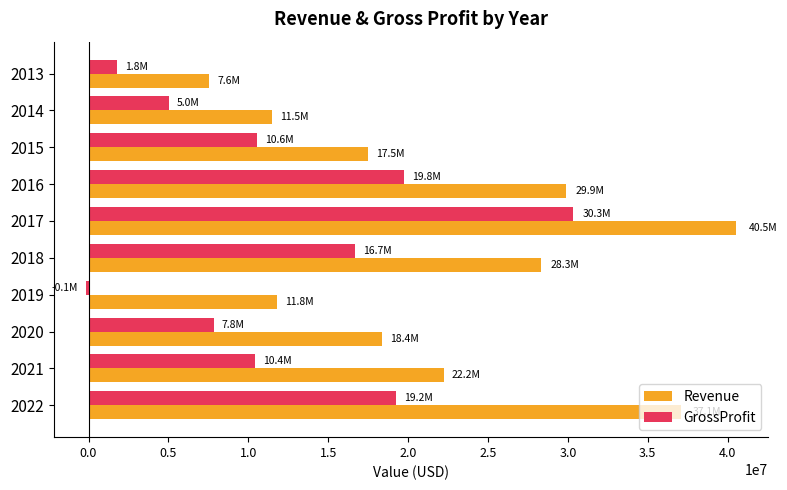

What are all the series names shown in the legend?

Revenue, GrossProfit